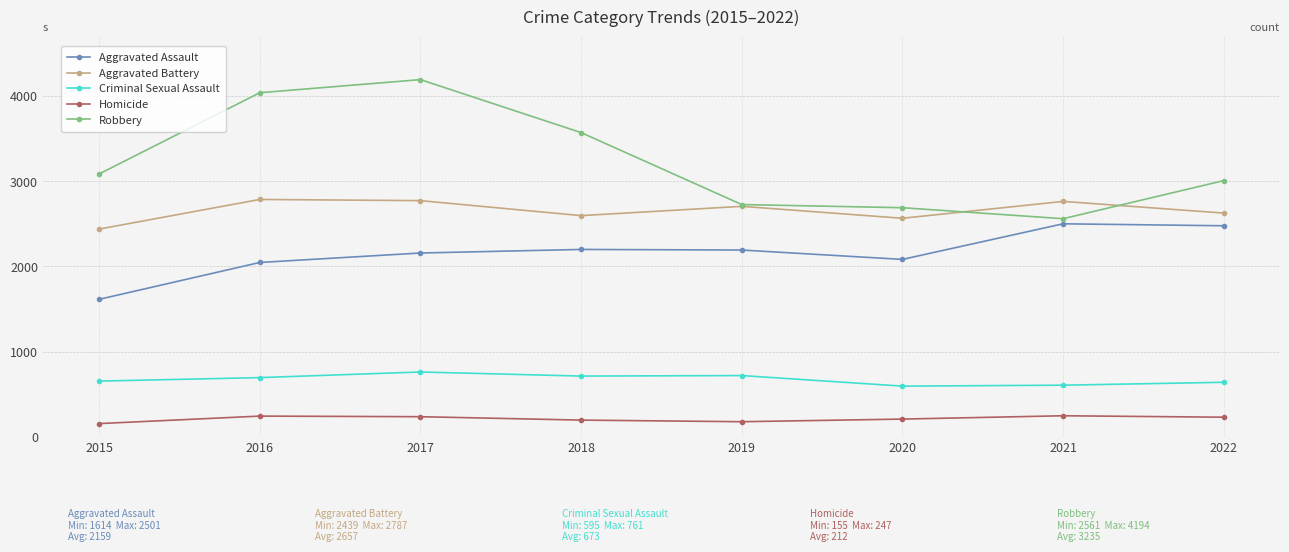

The value of Criminal Sexual Assault at 2022 is 640. True or false?

True